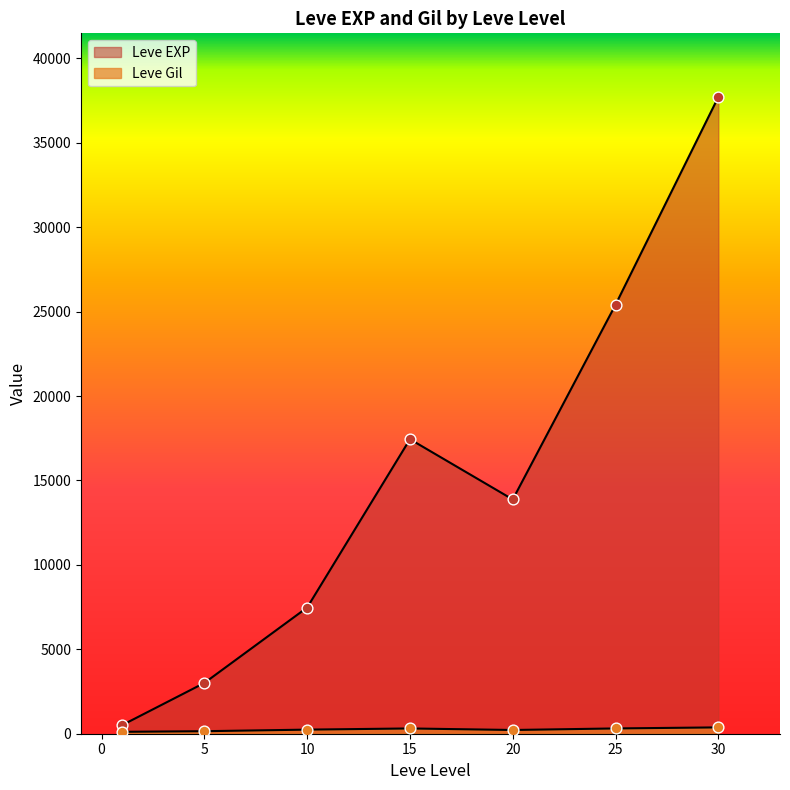

Which series has the largest total across all categories?

Leve EXP